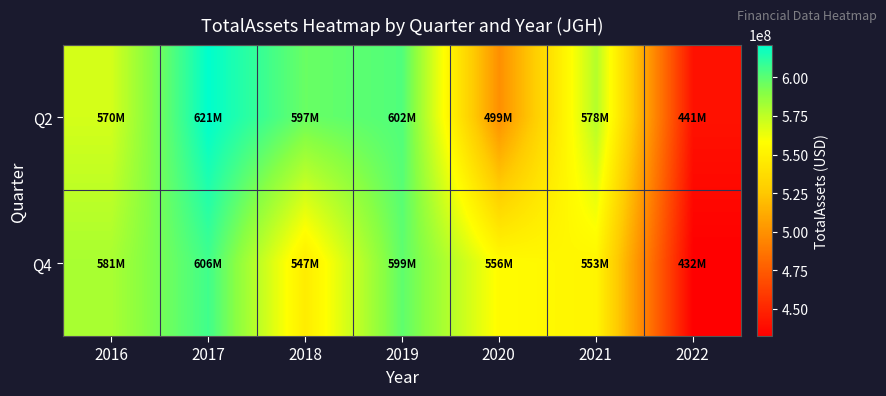

List the series in order of their overall mean, lowest first.

Q4, Q2